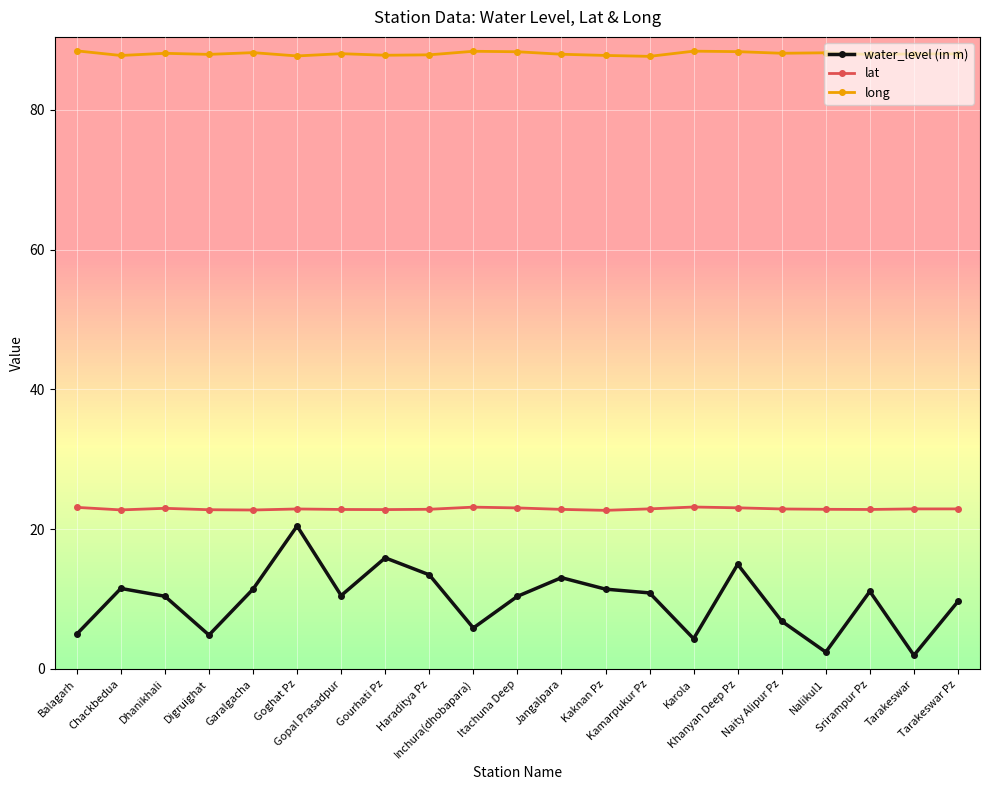

Rank the series by their maximum value, from lowest to highest.

water_level (in m), lat, long